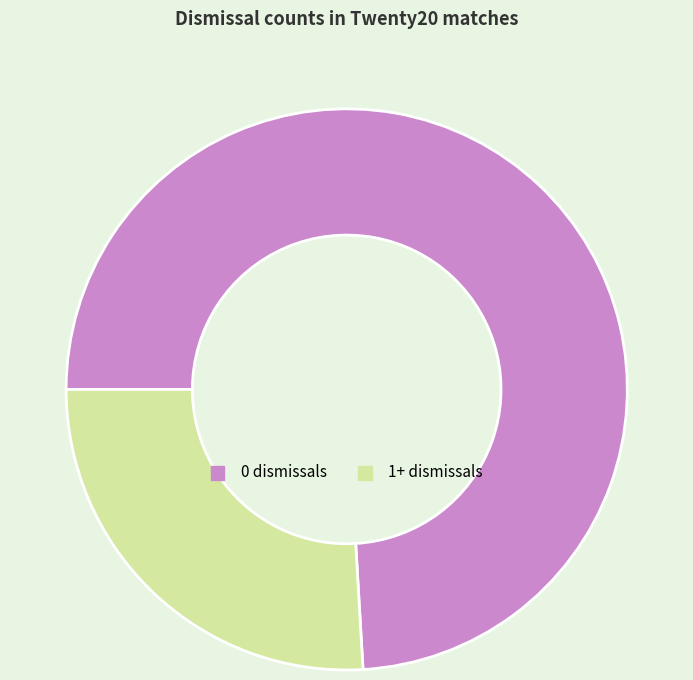

Is there a majority slice in this chart?

Yes